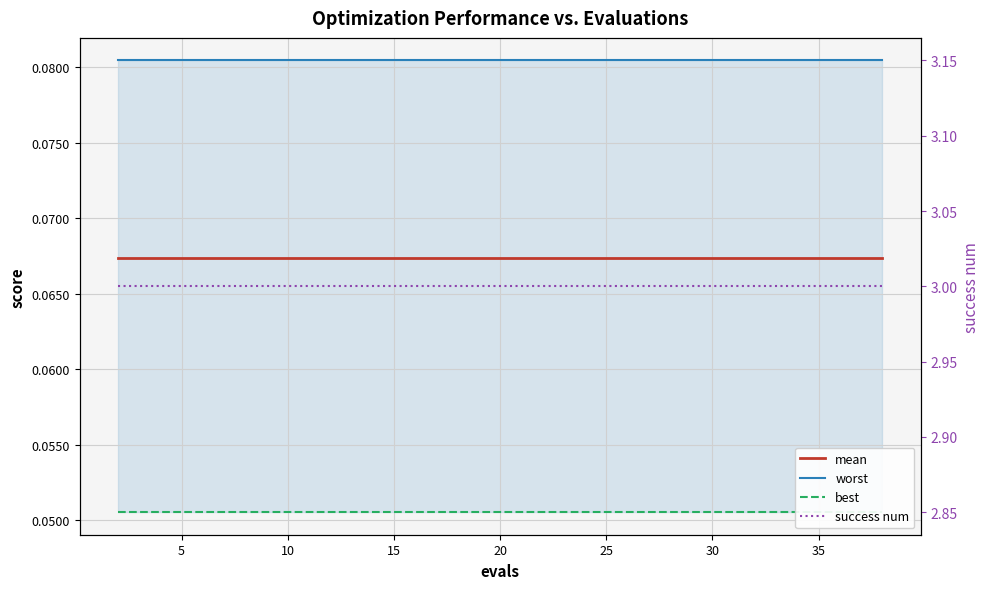

Rank the series by their maximum value, from lowest to highest.

best, mean, worst, success num